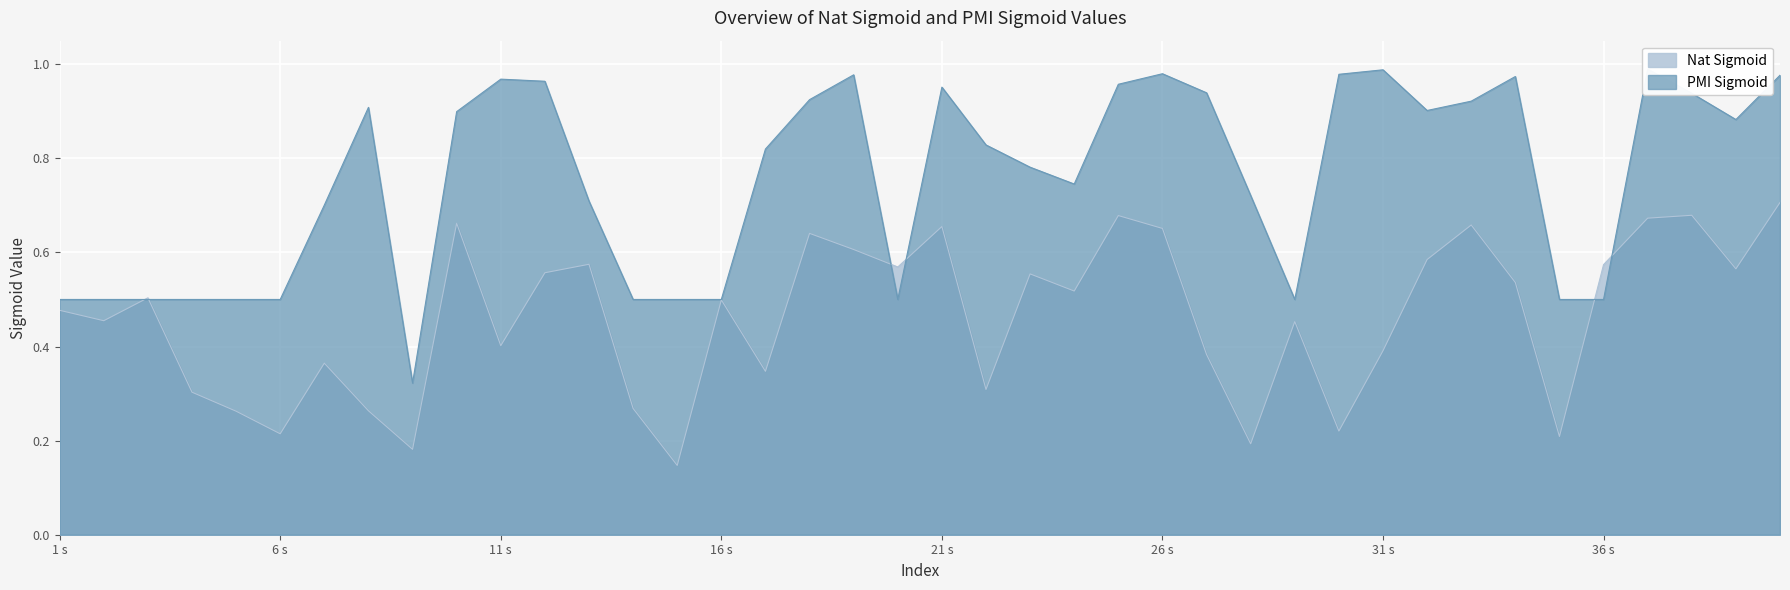

True or false: Nat Sigmoid has more than 2 interior local peaks.

True